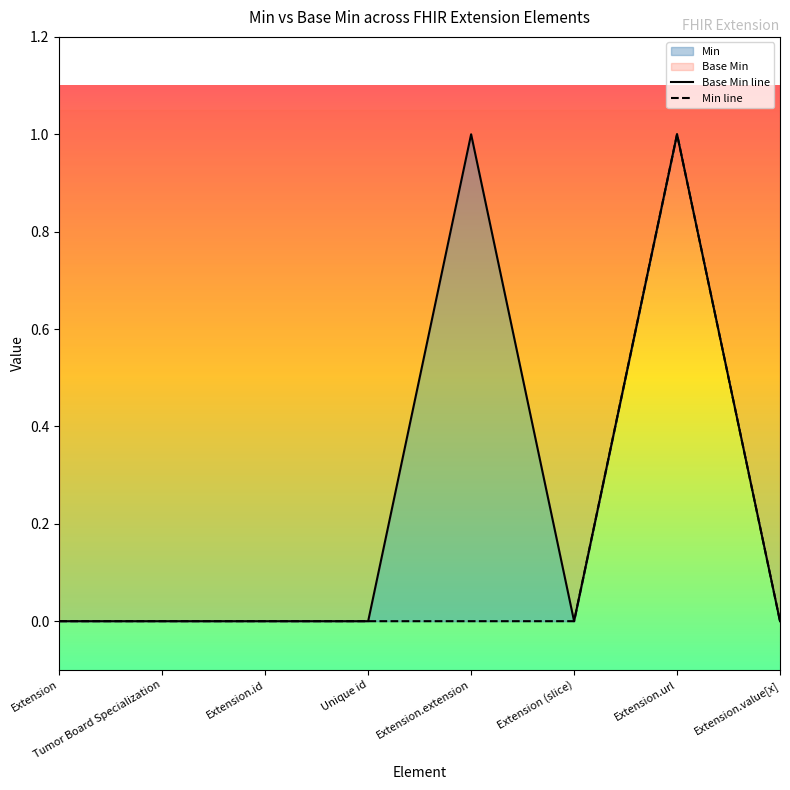

Where is the first local minimum for Base Min line?

Extension (slice)